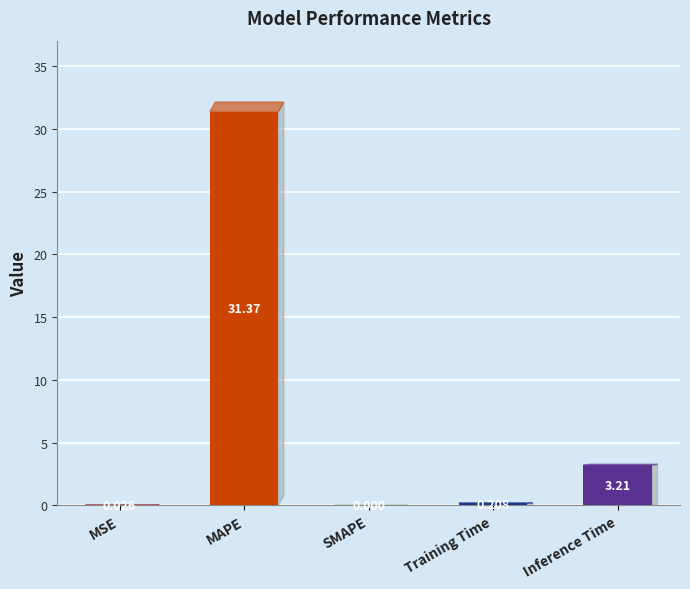

Which has a higher value, MSE or Inference Time?

Inference Time